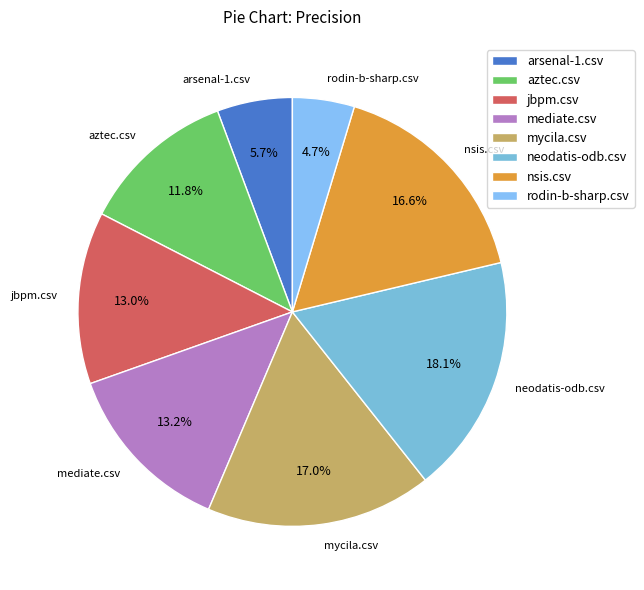

The arsenal-1.csv slice represents 13% of the pie. True or false?

False